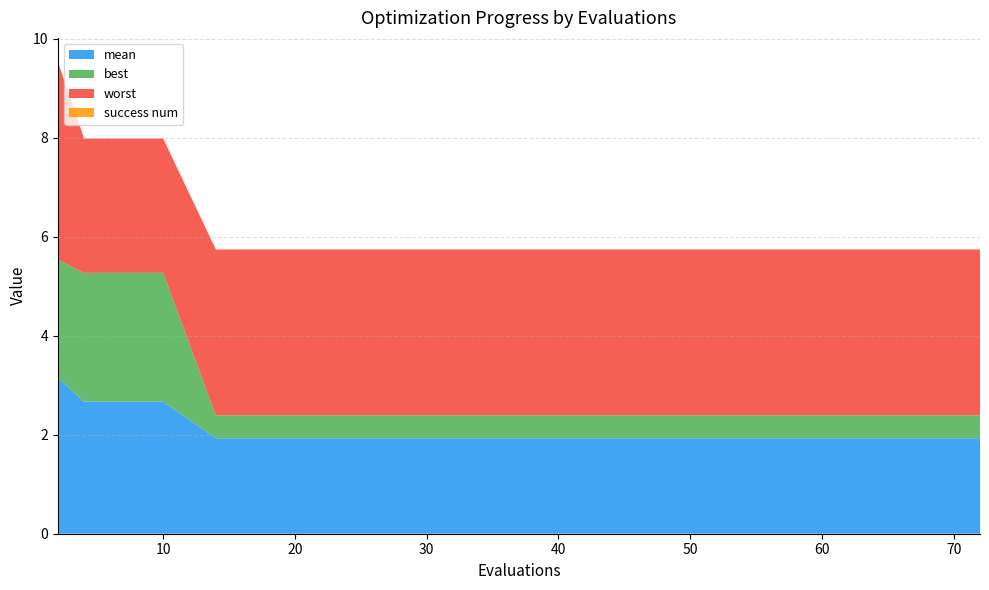

Reading left to right, extract all data points from this chart.

mean: 2=3.2	4=2.7	6=2.7	8=2.7	10=2.7	14=1.9	16=1.9	20=1.9	24=1.9	30=1.9	34=1.9	40=1.9	50=1.9	60=1.9	72=1.9
best: 2=2.4	4=2.6	6=2.6	8=2.6	10=2.6	14=0.5	16=0.5	20=0.5	24=0.5	30=0.5	34=0.5	40=0.5	50=0.5	60=0.5	72=0.5
worst: 2=4.0	4=2.7	6=2.7	8=2.7	10=2.7	14=3.4	16=3.4	20=3.4	24=3.4	30=3.4	34=3.4	40=3.4	50=3.4	60=3.4	72=3.4
success num: 2=0.0	4=0.0	6=0.0	8=0.0	10=0.0	14=0.0	16=0.0	20=0.0	24=0.0	30=0.0	34=0.0	40=0.0	50=0.0	60=0.0	72=0.0